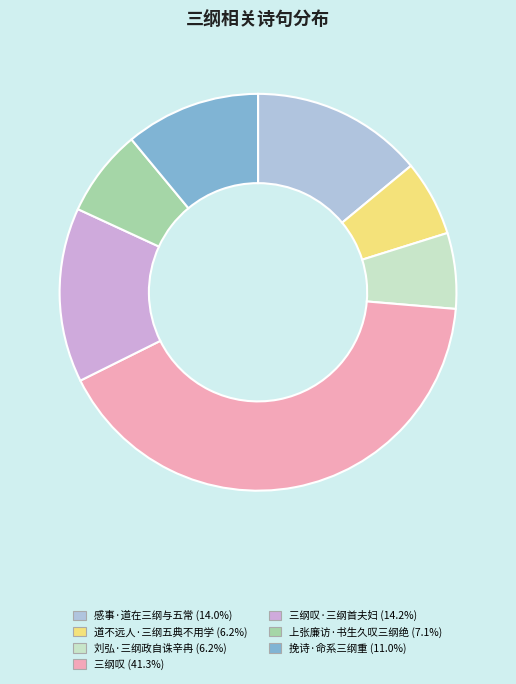

Does any single category account for the majority?

No